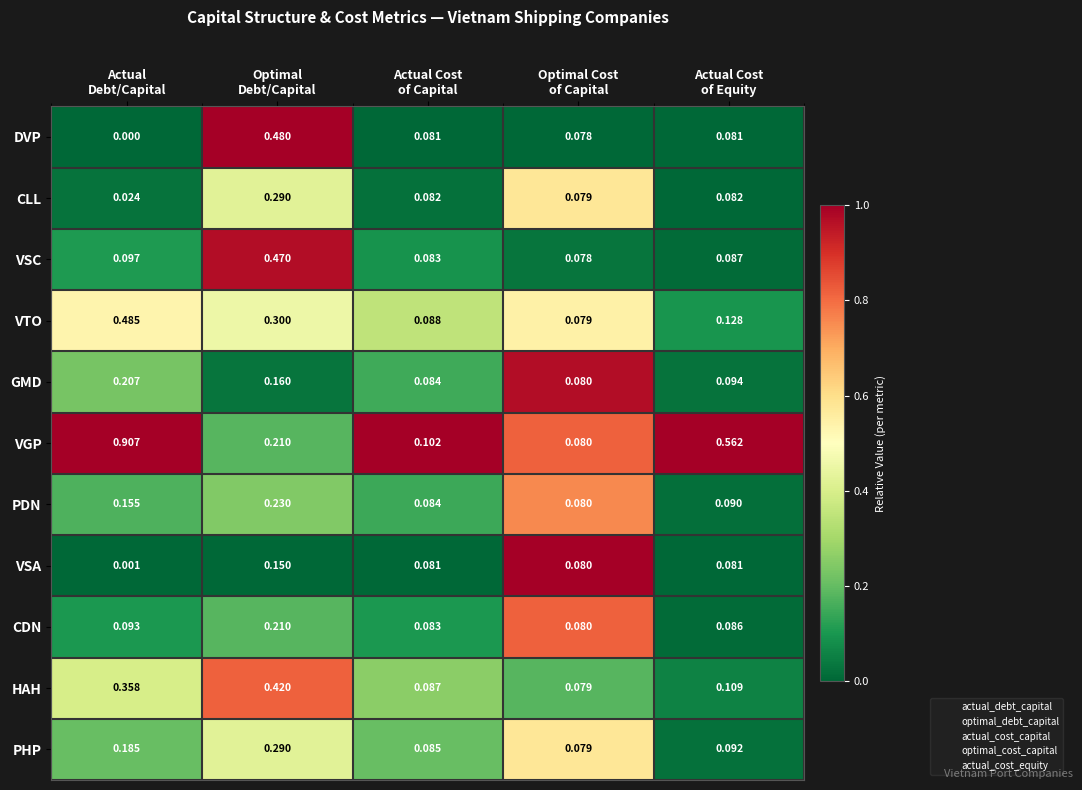

Which series has the largest range (max minus min)?

VGP